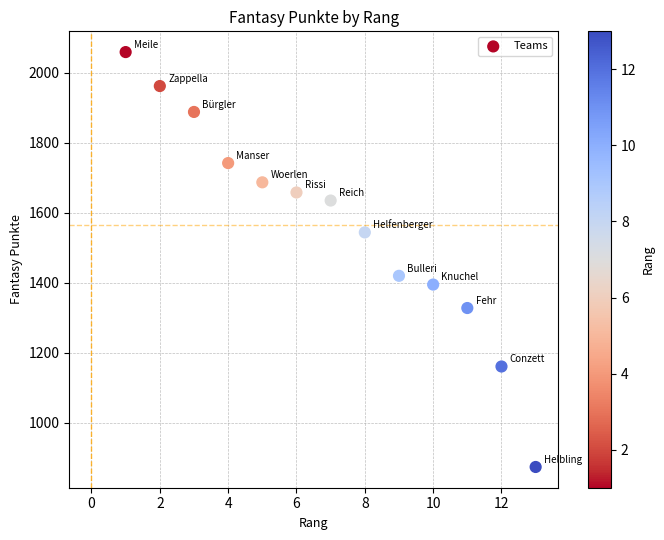

What is the range of Y values (max minus min)?

1185